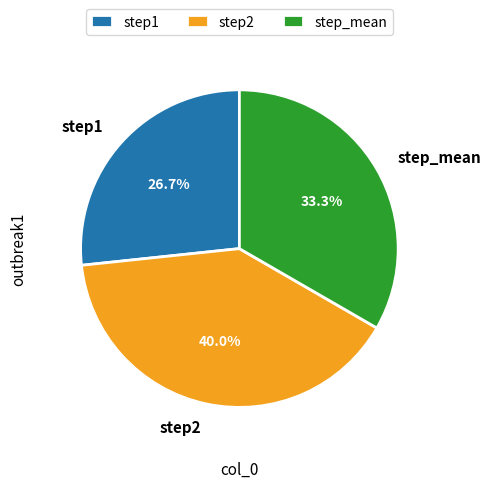

Rank the categories by value from highest to lowest.

step2, step_mean, step1